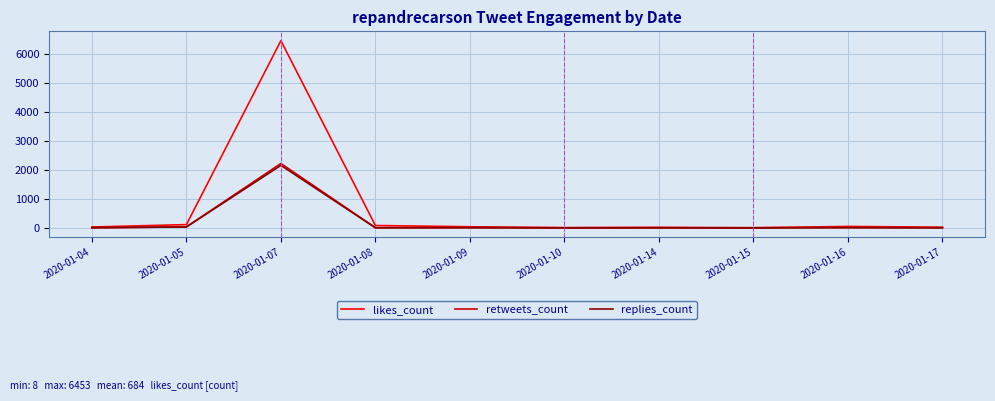

The value of retweets_count at 2020-01-10 is 1239. True or false?

False